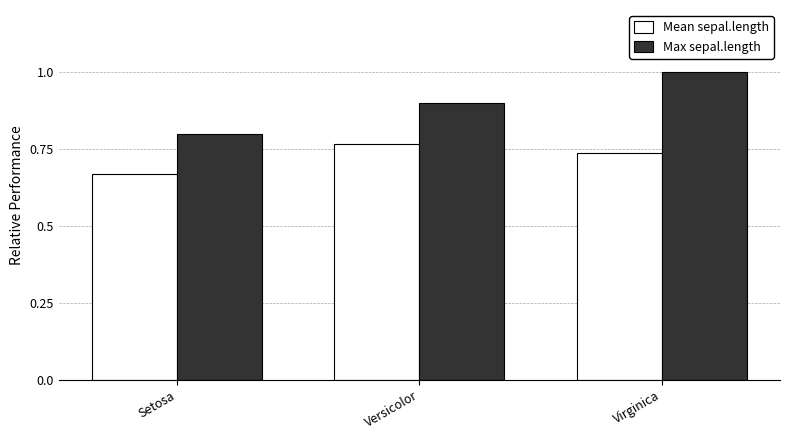

What is the average value of the Max sepal.length series?

0.9